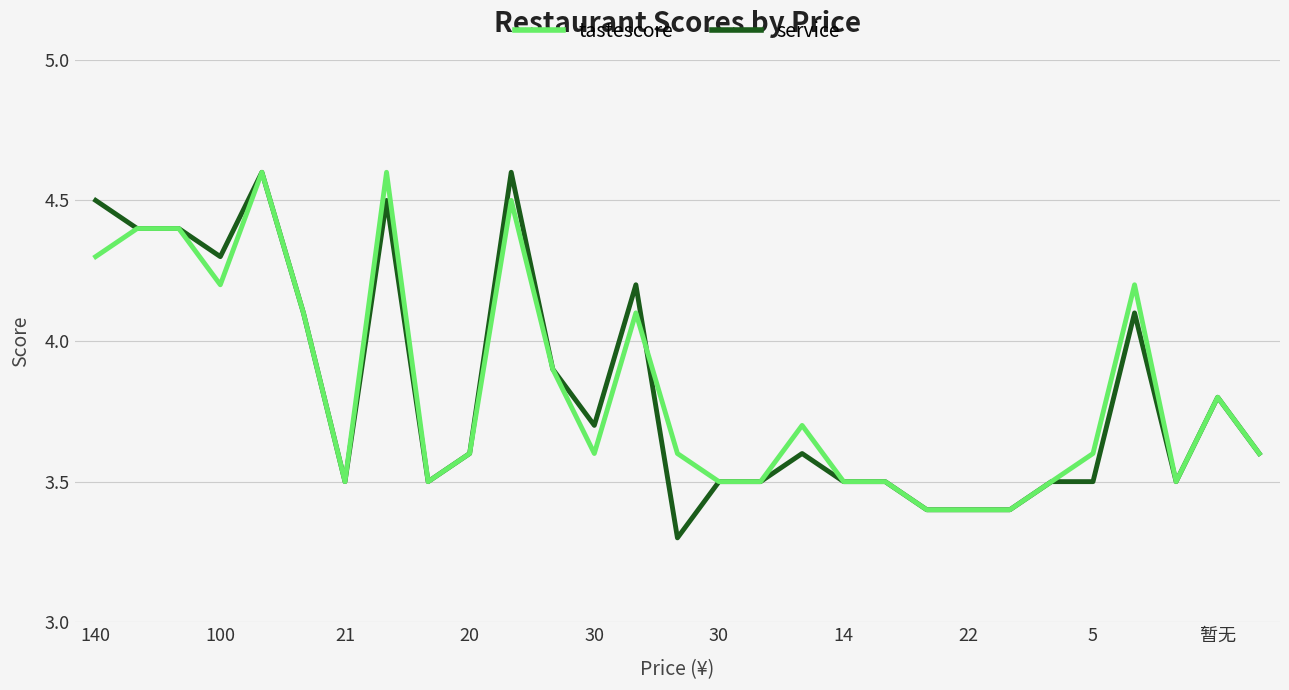

What is the smallest value displayed?

3.3